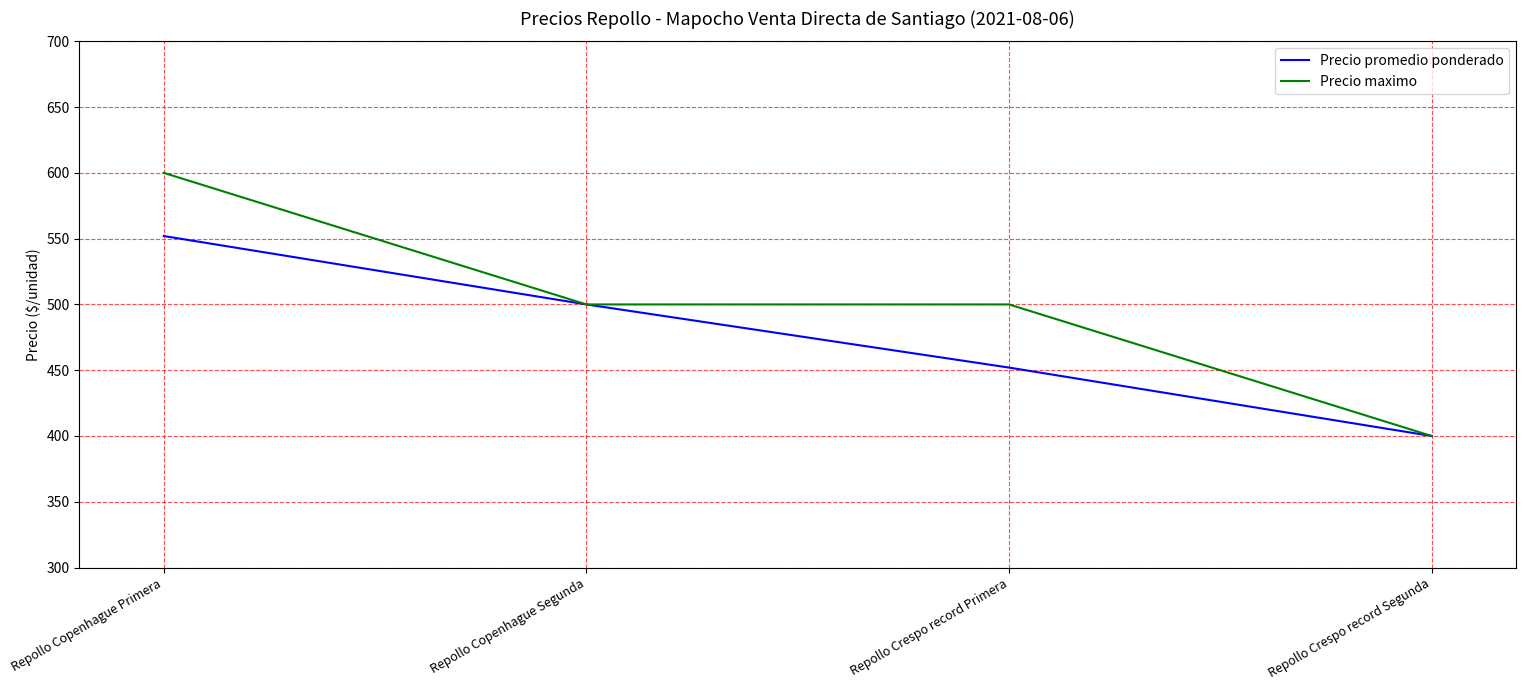

Reading left to right, transcribe all the data shown in this chart.

Precio promedio ponderado: Repollo Copenhague Primera=552	Repollo Copenhague Segunda=500	Repollo Crespo record Primera=452	Repollo Crespo record Segunda=400
Precio maximo: Repollo Copenhague Primera=600	Repollo Copenhague Segunda=500	Repollo Crespo record Primera=500	Repollo Crespo record Segunda=400